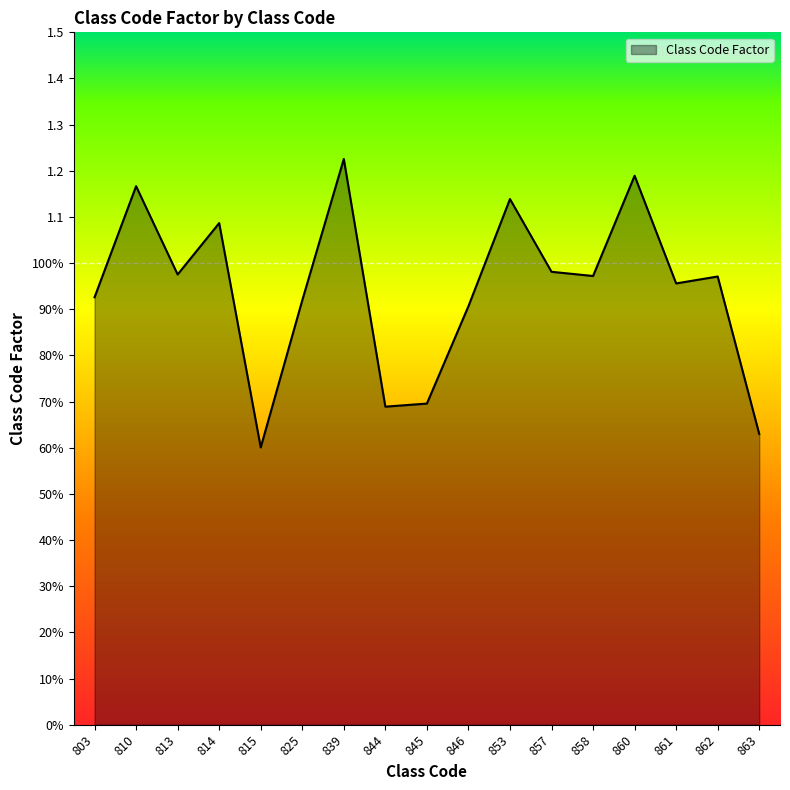

Reading left to right, extract all data points from this chart.

0.9	1.2	1.0	1.1	0.6	0.9	1.2	0.7	0.7	0.9	1.1	1.0	1.0	1.2	1.0	1.0	0.6